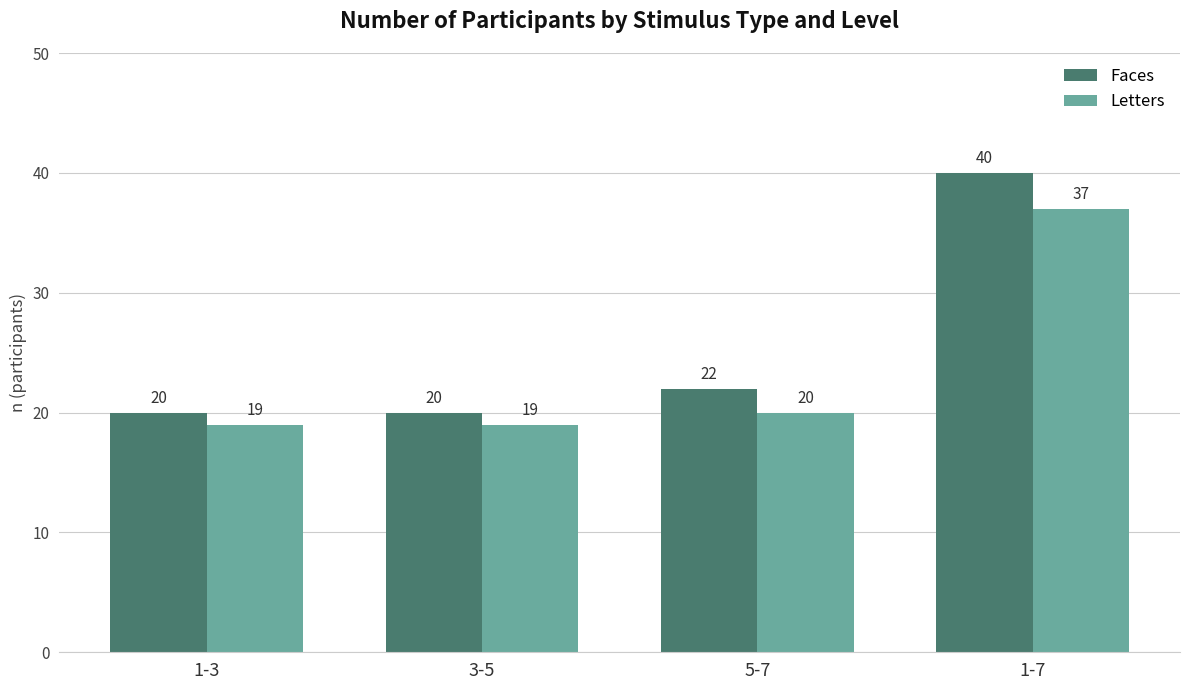

Reading left to right, what are all the values shown in this chart?

Faces: 20	20	22	40
Letters: 19	19	20	37